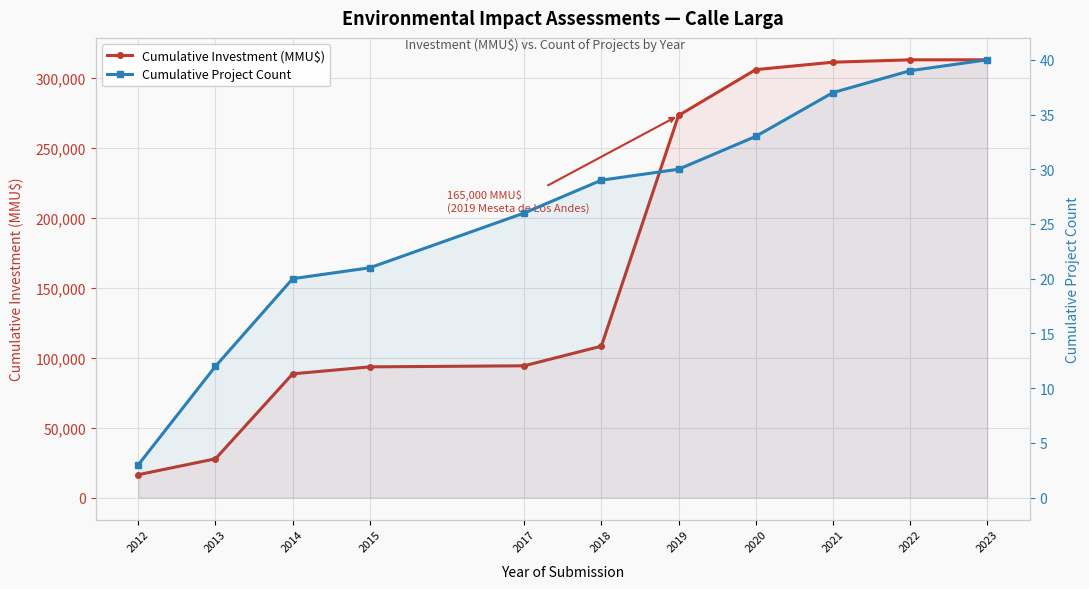

True or false: Cumulative Project Count has a value of 43 at 2019.

False